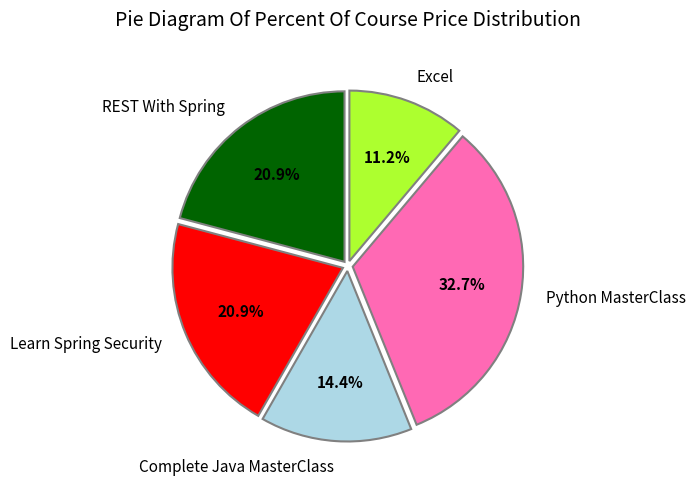

Between REST With Spring and Complete Java MasterClass, which is larger?

REST With Spring